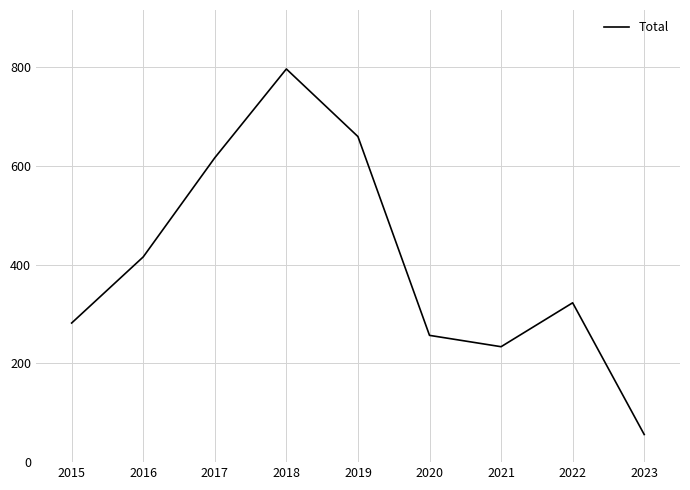

True or false: there are more than 0 points higher than both neighbors.

True